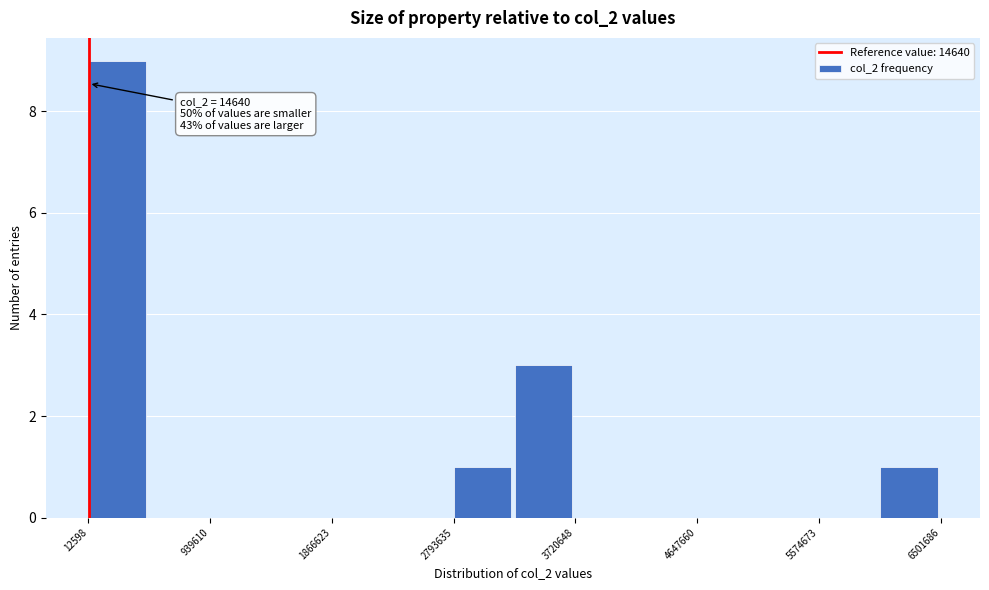

Which range on the x-axis has the tallest bar?

0 to 500000